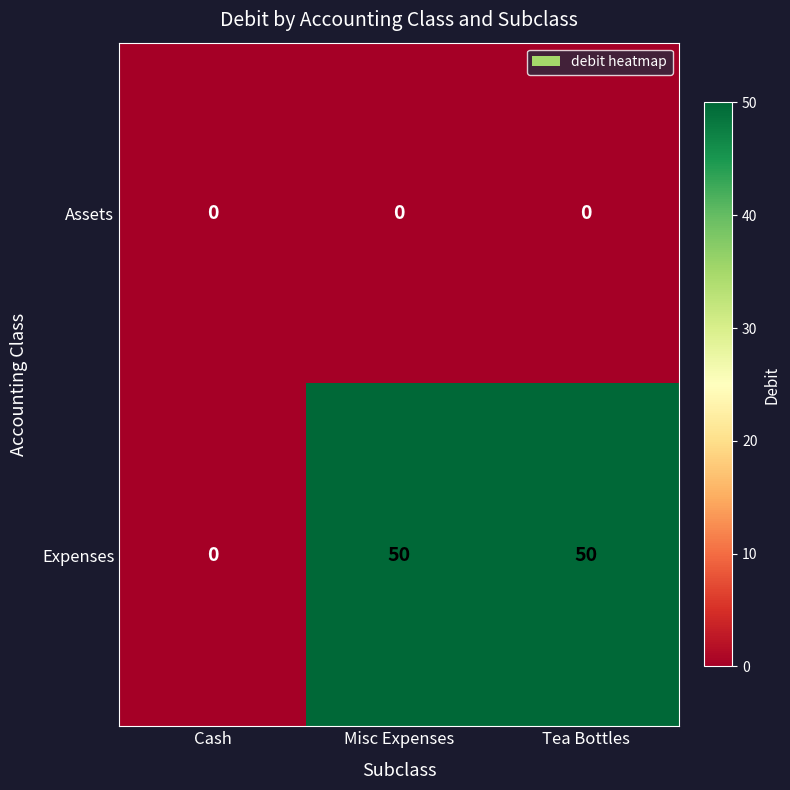

Rank the series by their average value, from highest to lowest.

Expenses, Assets